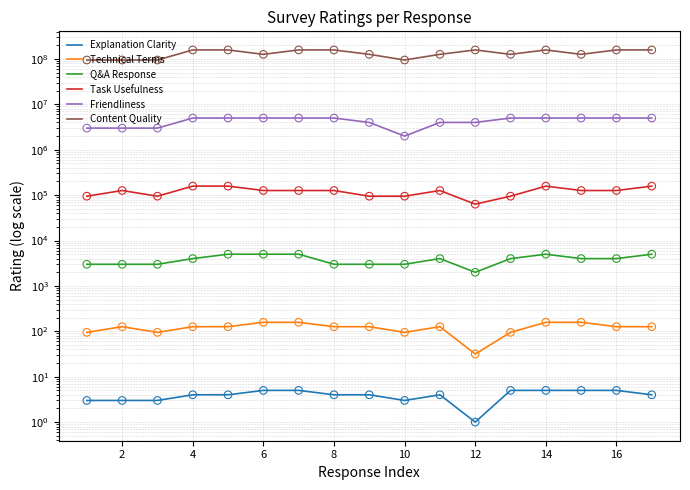

Which series reaches the minimum Y coordinate?

Explanation Clarity